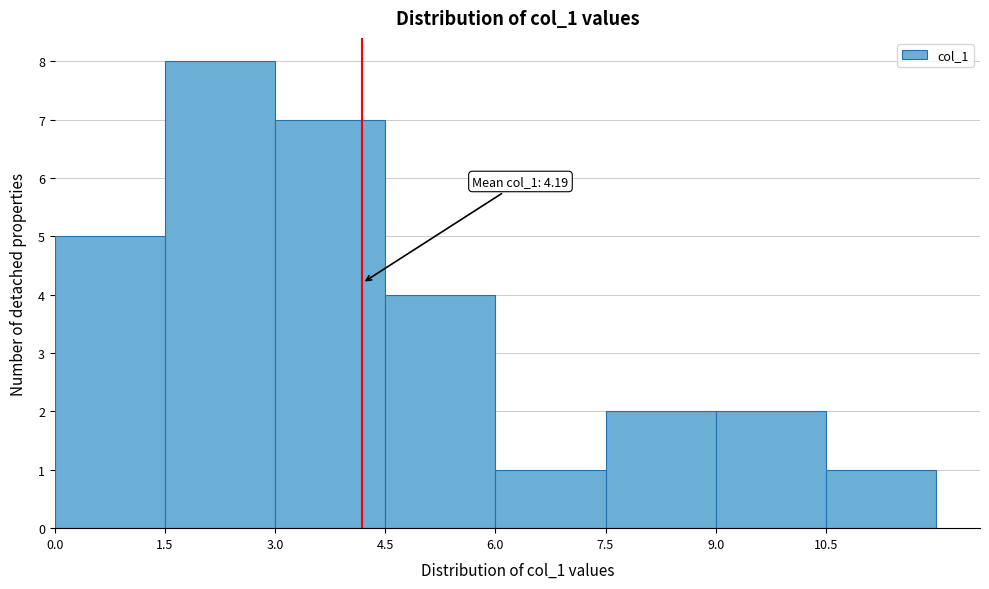

Over which range of the x-axis is the bar tallest?

1.5 to 3.0